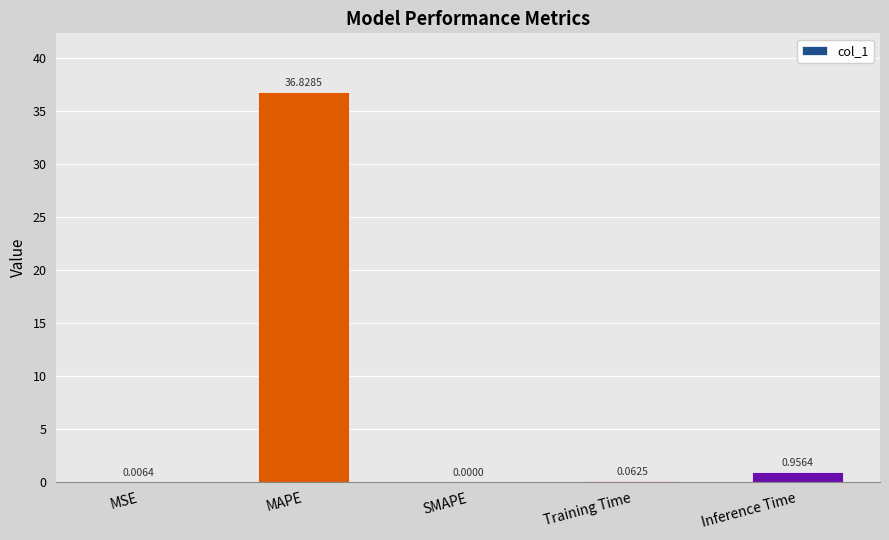

Which has a higher value, Training Time or SMAPE?

Training Time